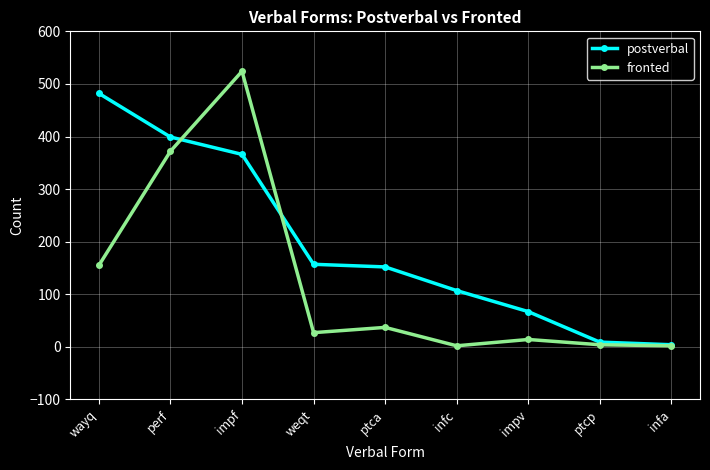

What is the approximate value of postverbal at impv?

67